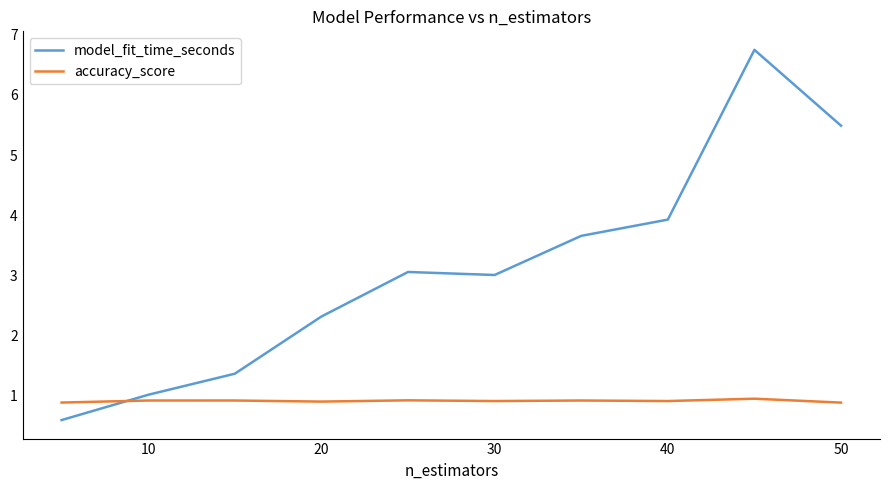

How many times do accuracy_score and model_fit_time_seconds cross each other?

1